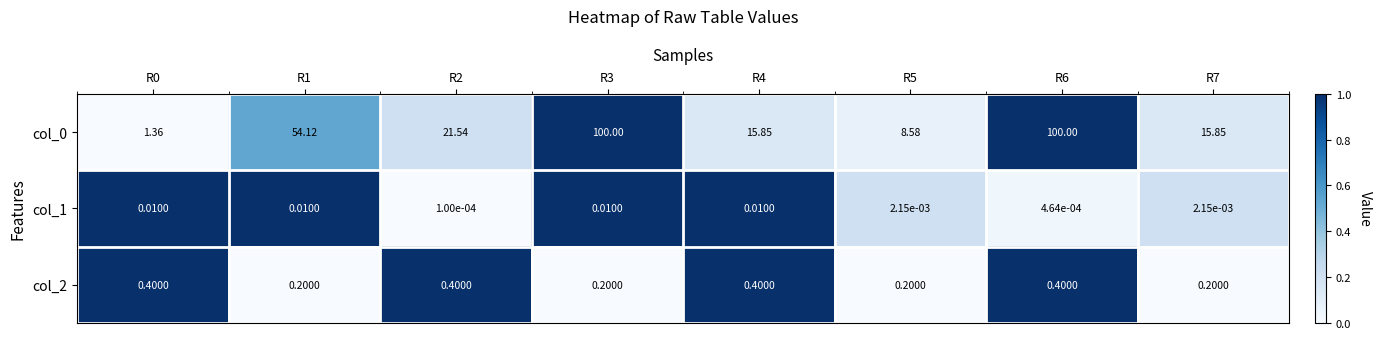

Is the value of col_0 at R7 greater than the value of col_2 at R0?

Yes